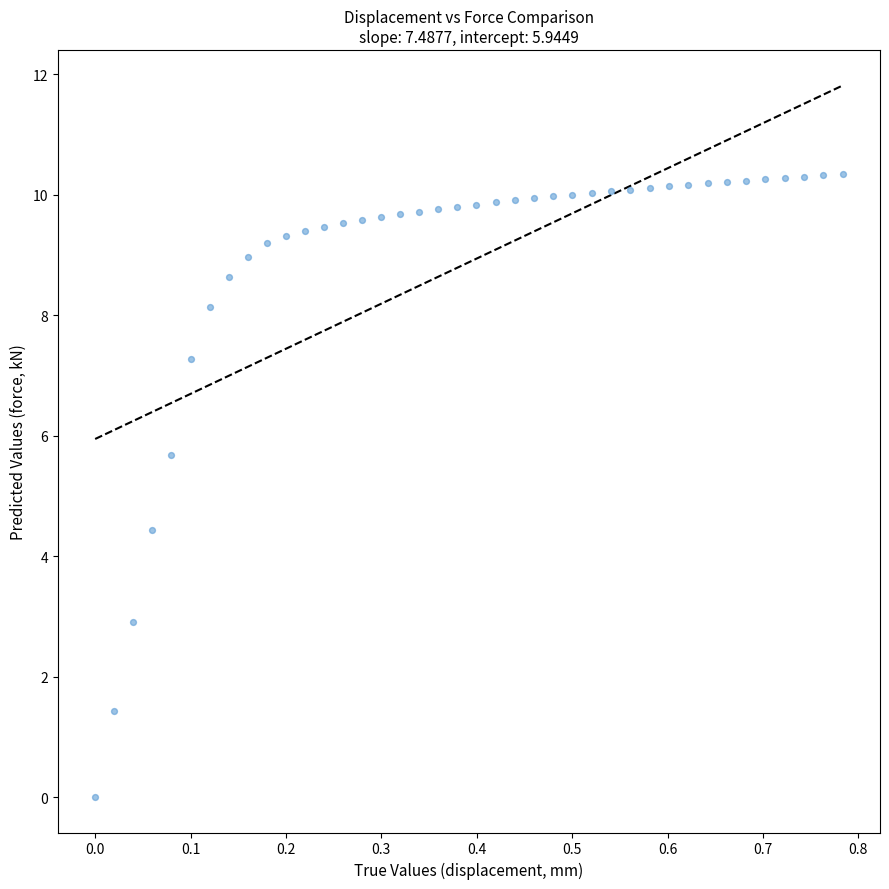

What is the range of Y values (max minus min)?

10.3